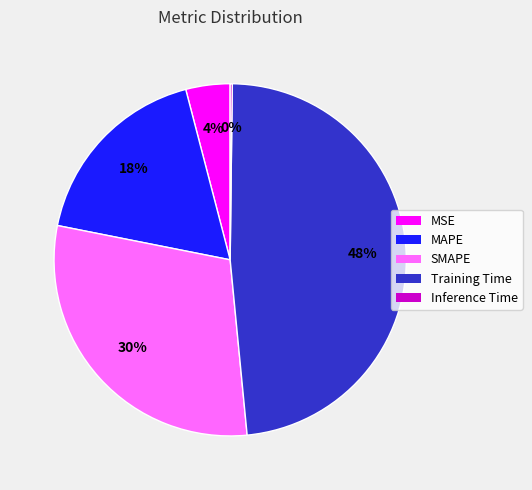

What is the largest slice in the pie chart?

Training Time